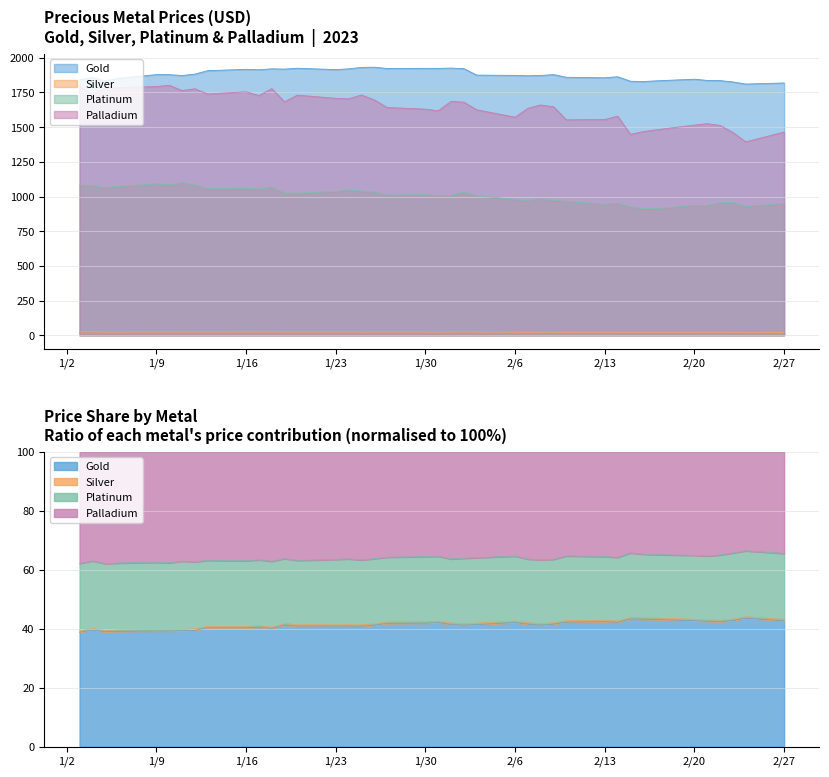

What is the difference between the second highest and second lowest values in the Palladium series?

347.0